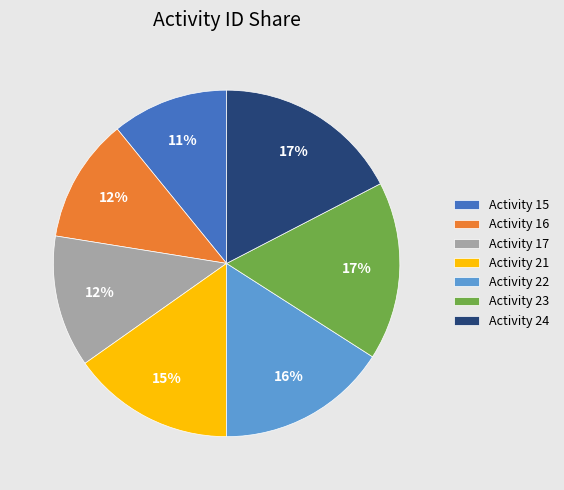

Does Activity 16 account for over 50% of the chart?

No